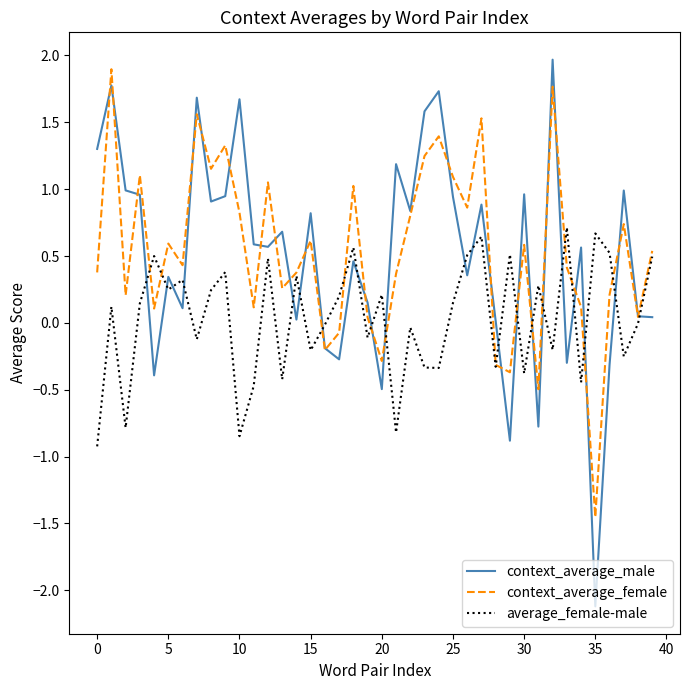

What is the maximum value for average_female-male?

0.7